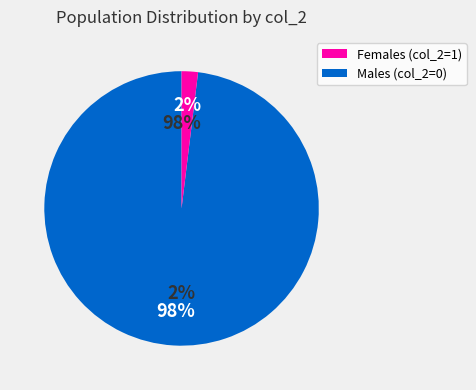

Approximately how many times larger is the value at 0 compared to 1?

50.0